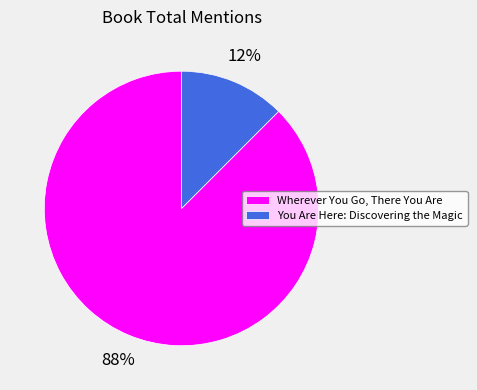

Is it true that You Are Here: Discovering the Magic is 21% of the pie?

False